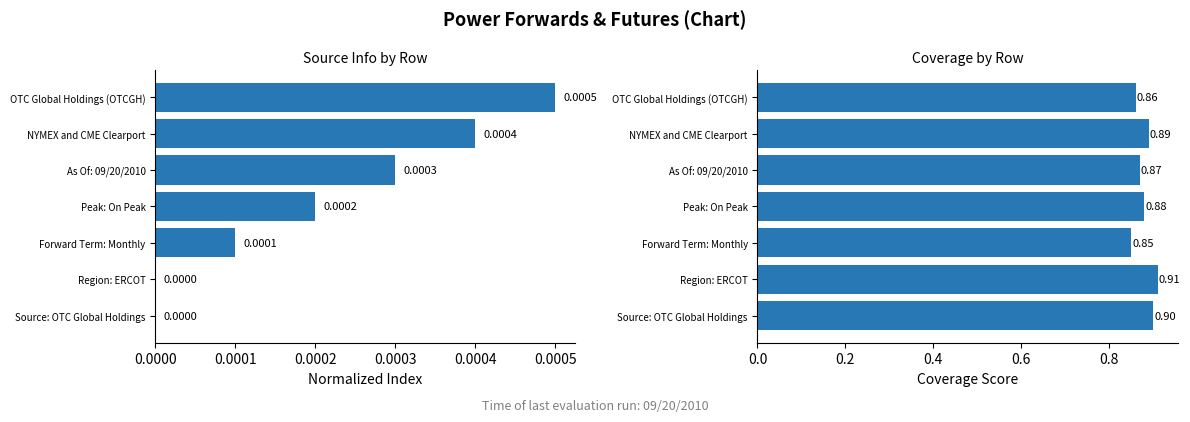

Does the chart contain any negative values?

No